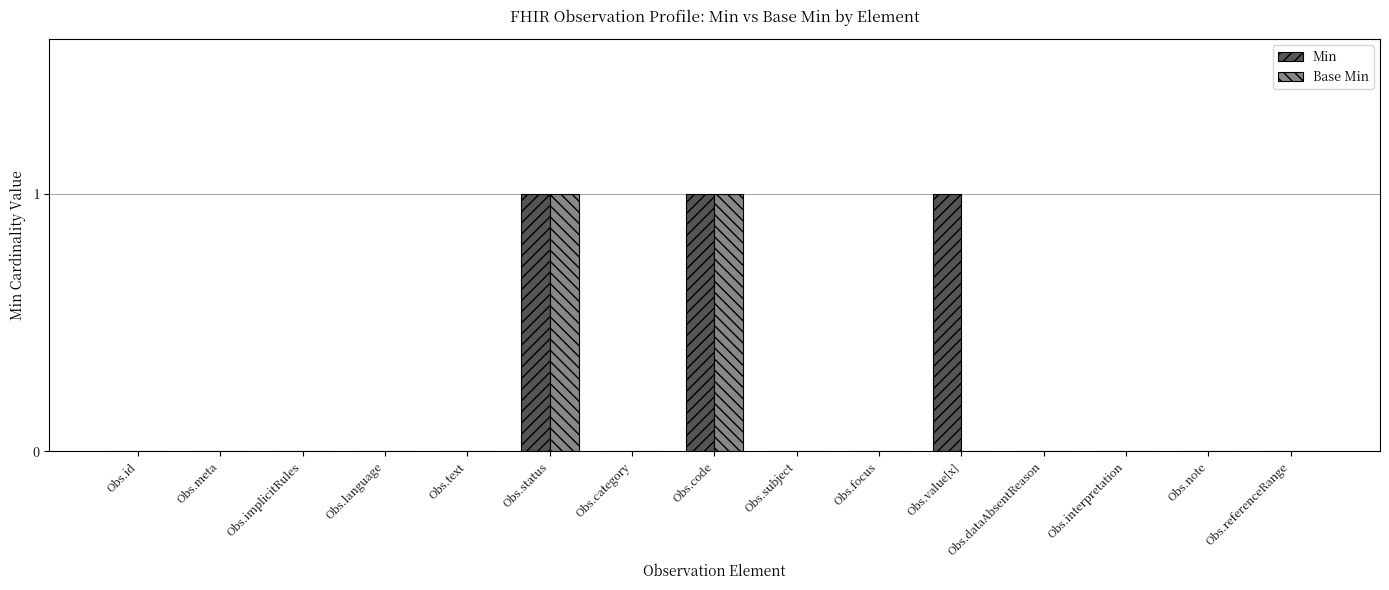

Reading right to left, transcribe all the data shown in this chart.

Min: 0	0	0	0	1	0	0	1	0	1	0	0	0	0	0
Base Min: 0	0	0	0	0	0	0	1	0	1	0	0	0	0	0